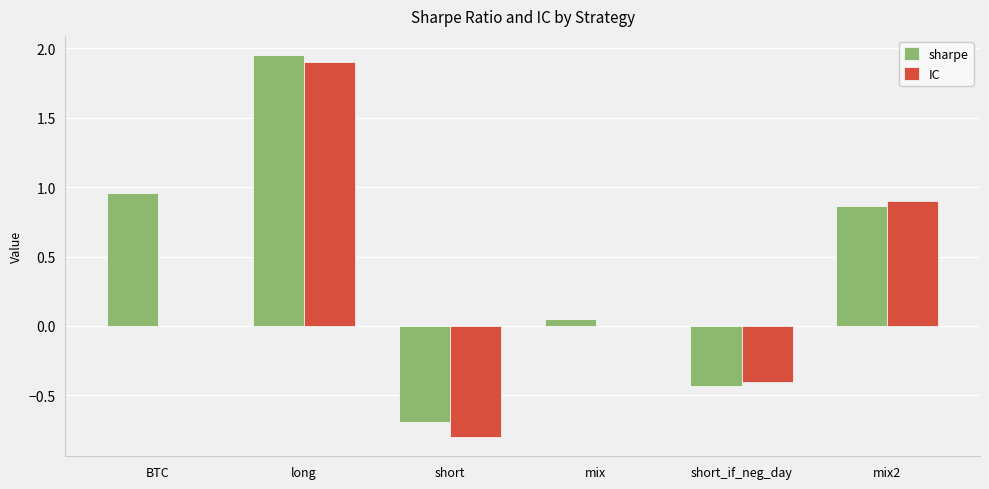

At which label does sharpe first exceed 0?

BTC